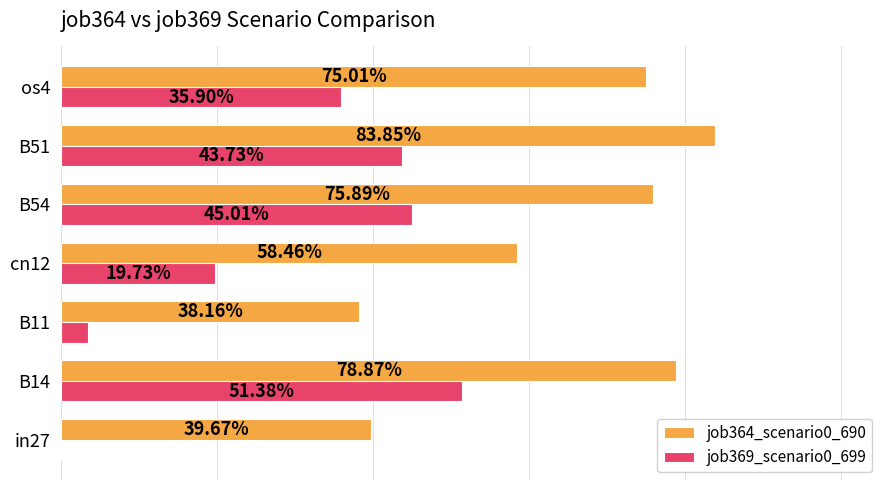

What is the difference between the maximum and minimum values in the job364_scenario0_690 series?

0.5